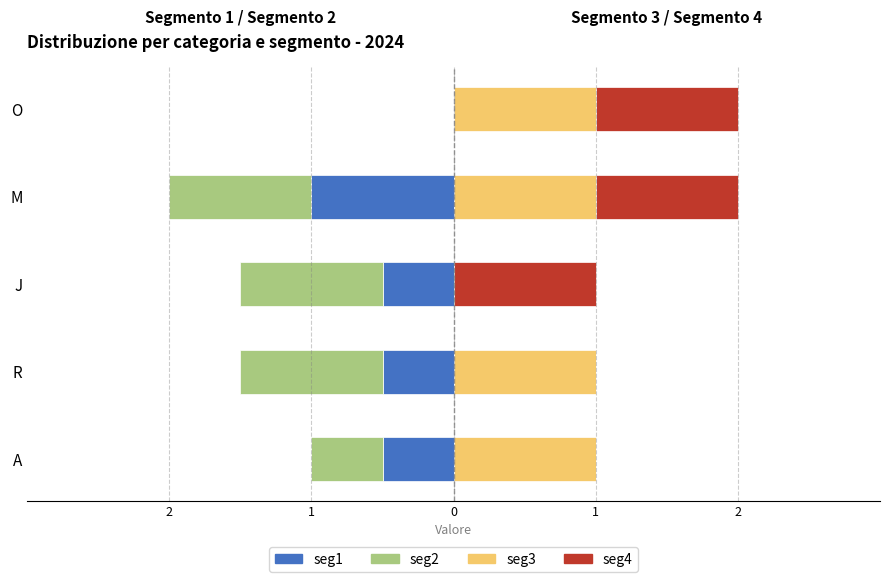

What is the value of the seg3 bar at the 1st from the left?

1.0